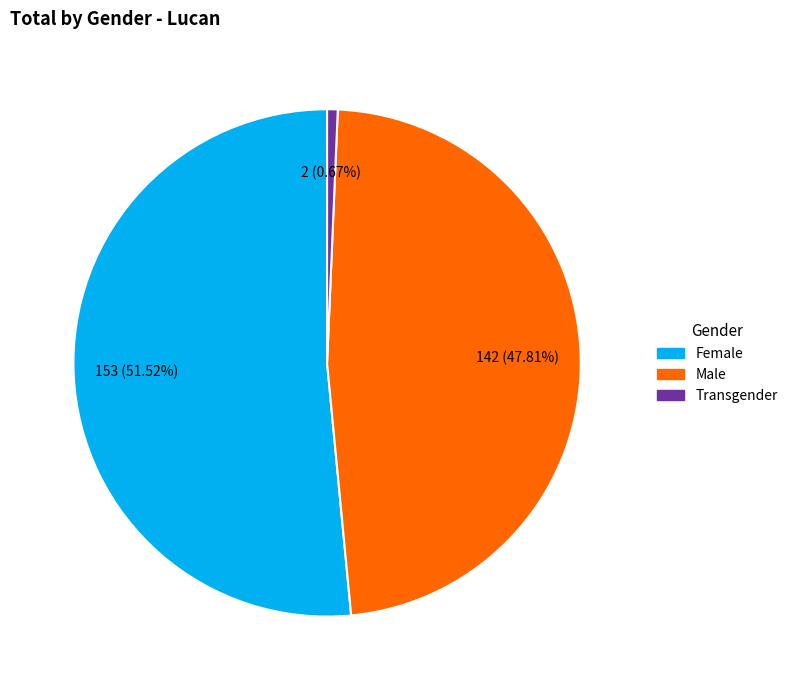

How many slices are in this pie chart?

3